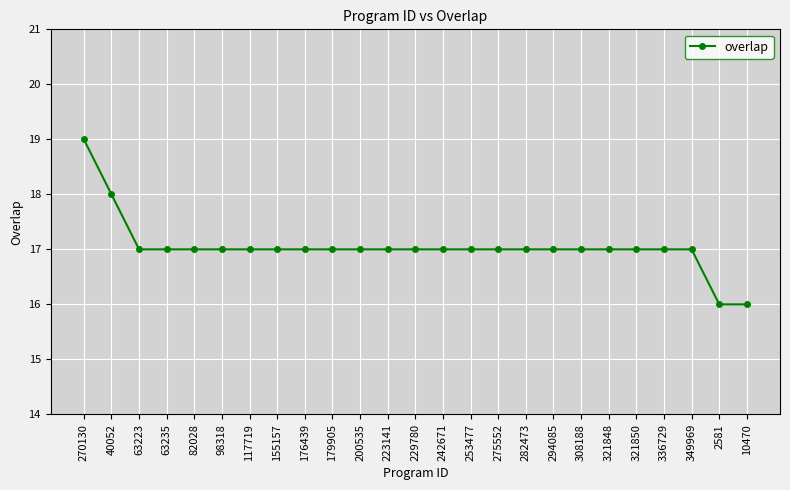

What is the smallest value displayed?

16